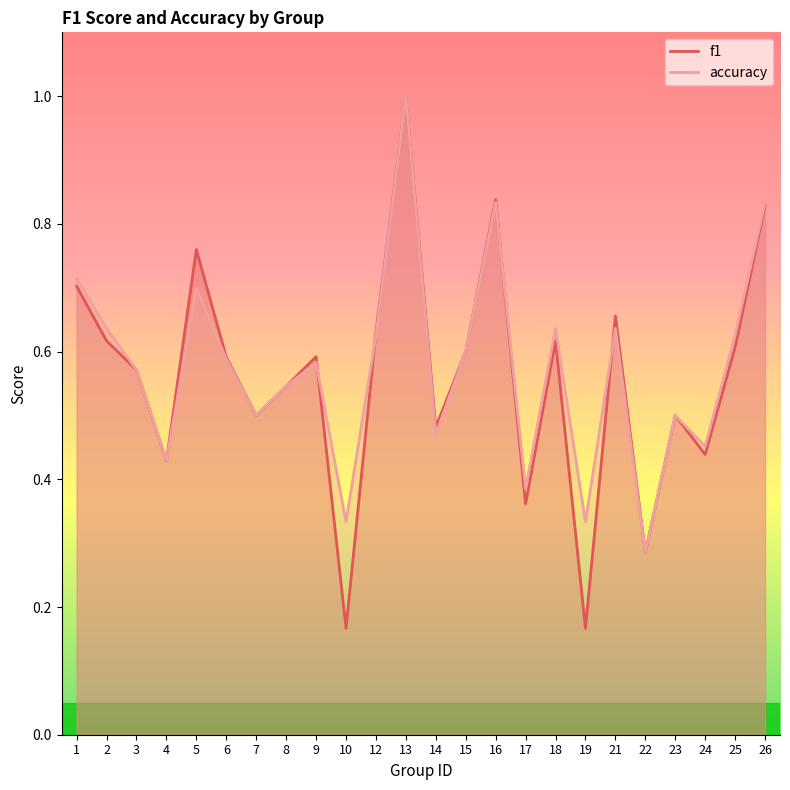

Between 1 and 5, which series saw the biggest shift?

f1